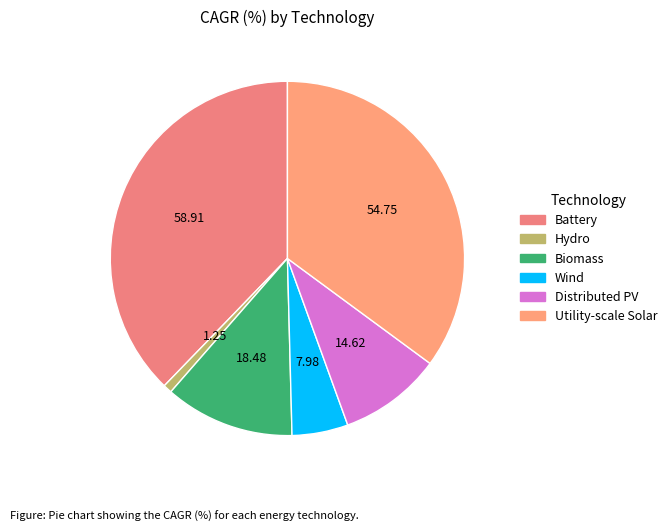

Is there any slice that represents more than half of the pie?

No